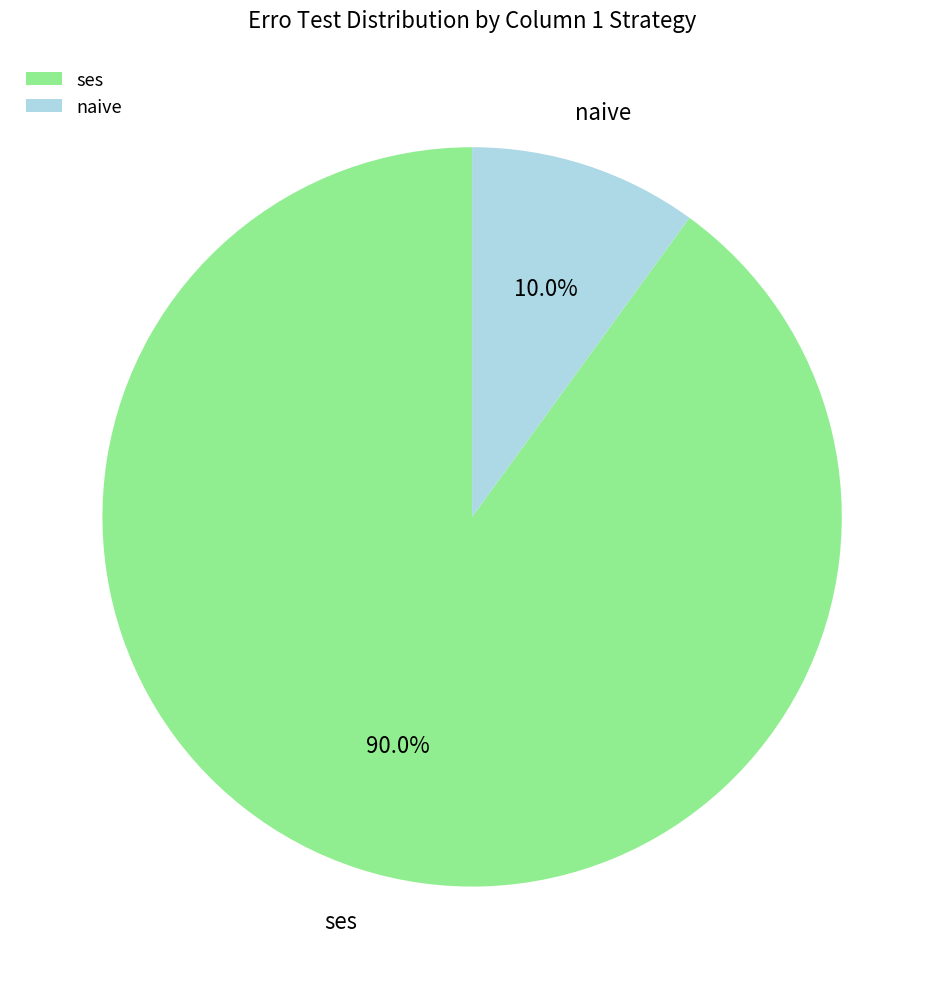

What portion of the pie excludes naive?

90.0%